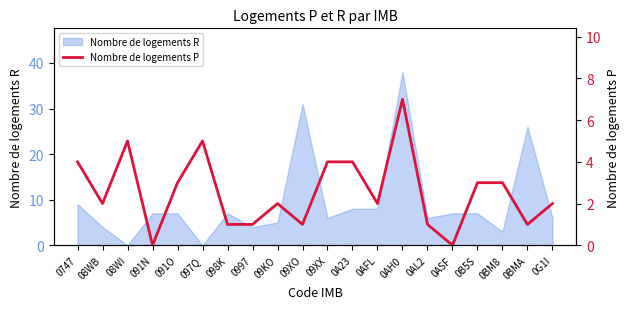

Where is the first local maximum?

08WI